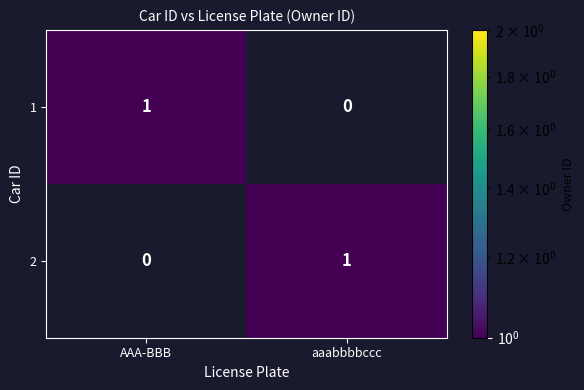

At which label does 1 reach its peak?

AAA-BBB